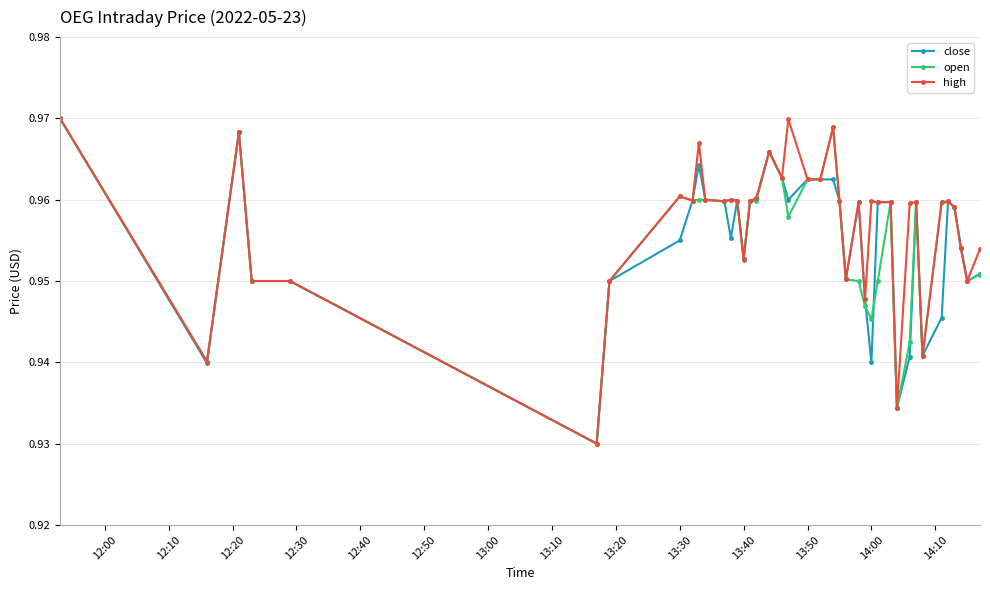

At how many categories does at least one series exceed 0?

40